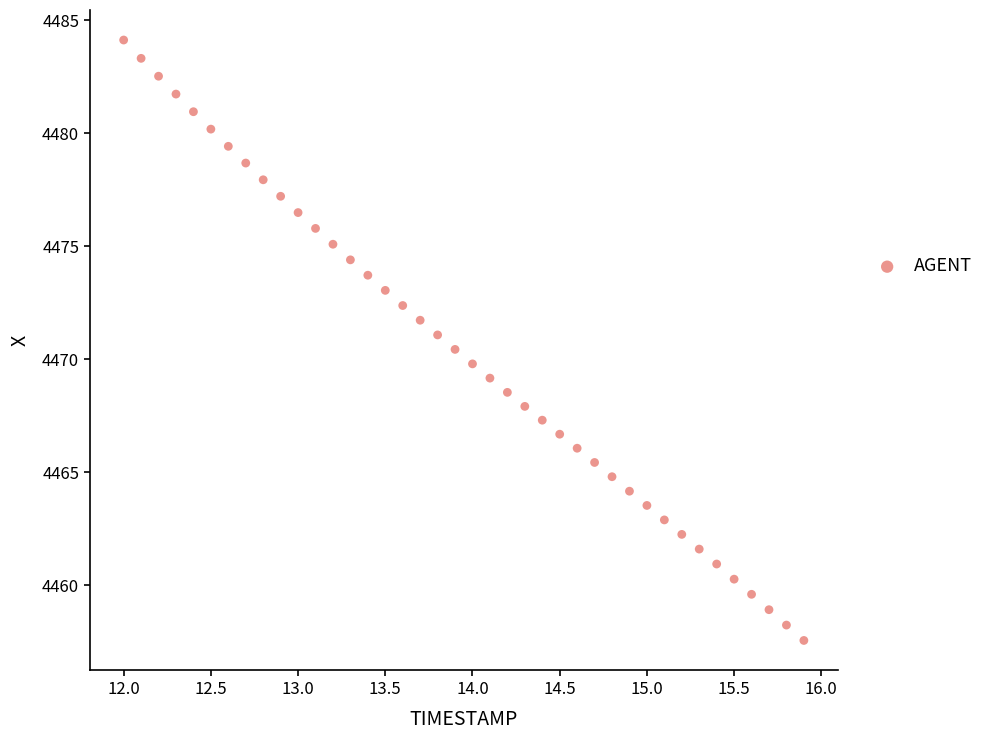

What is the range of X values (max minus min)?

3.9